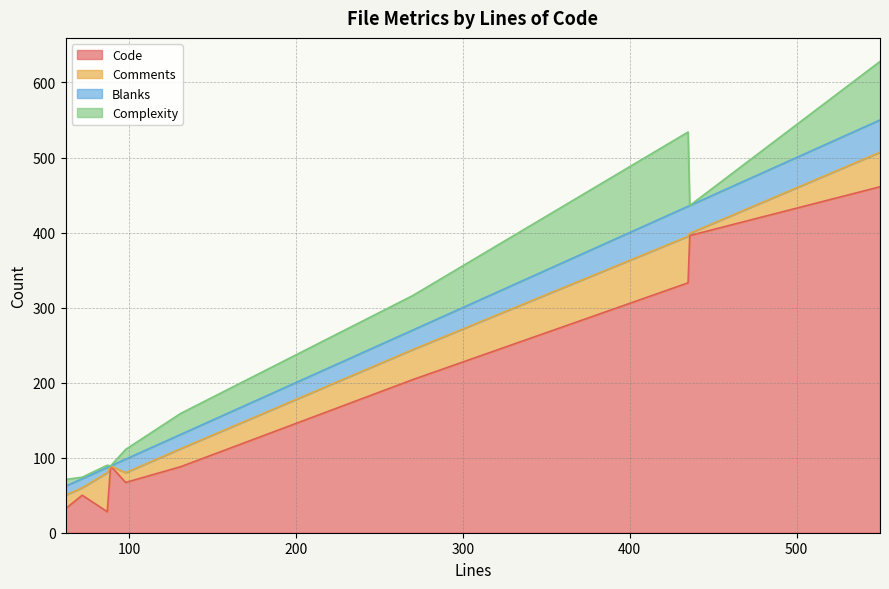

What is the highest value of the Code series?

461